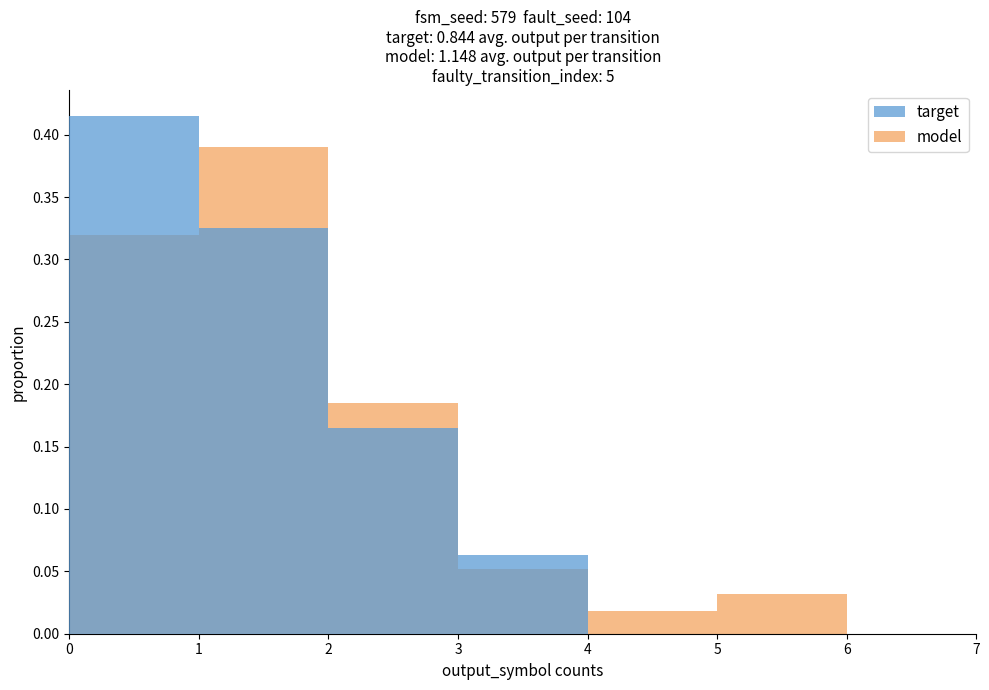

Which has a higher value, 4 or 6?

4